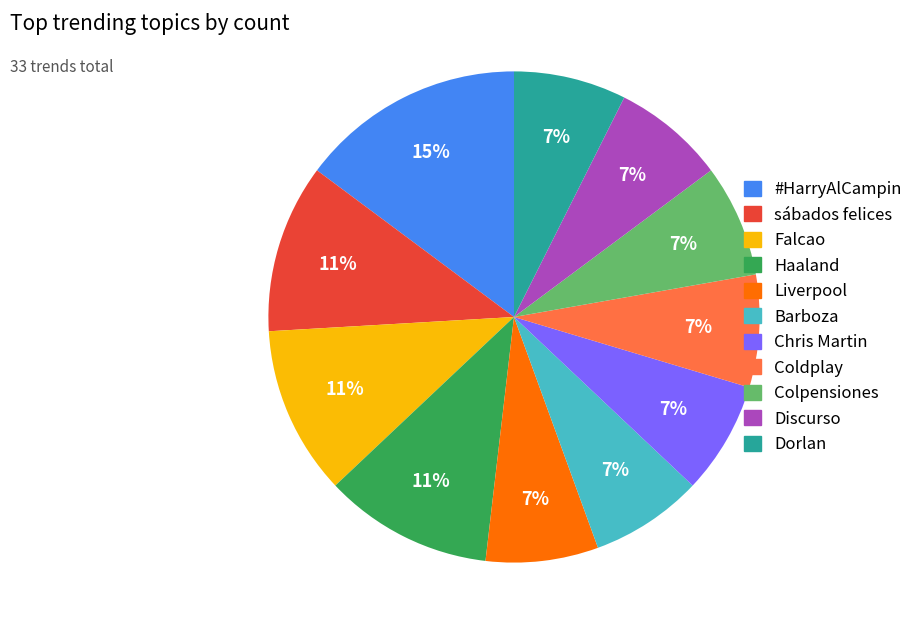

Combined, do #HarryAlCampin and Colpensiones account for over 50%?

No